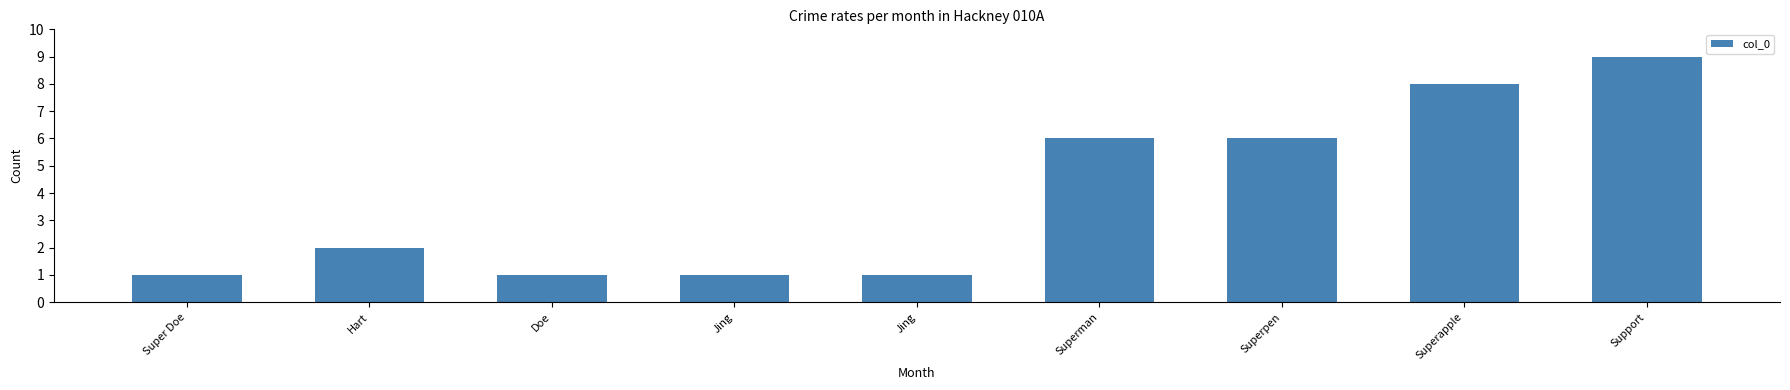

How many series are shown in this chart?

1